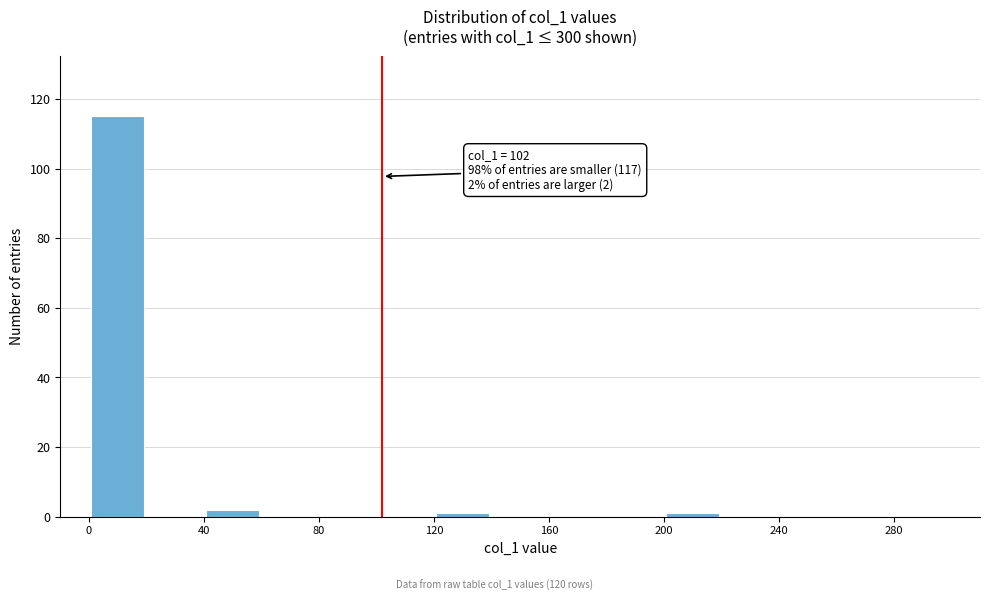

Over which range of the x-axis is the bar tallest?

0 to 20